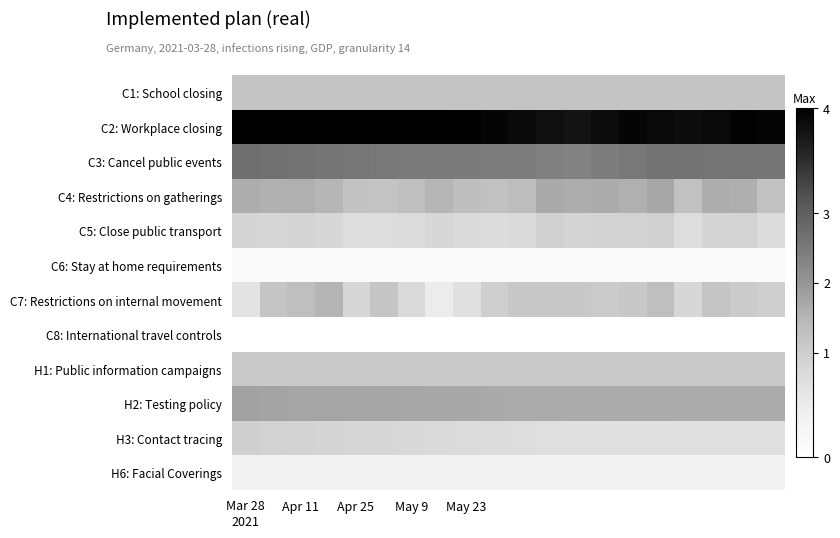

Which category has the lowest value across all series?

Mar 28
2021